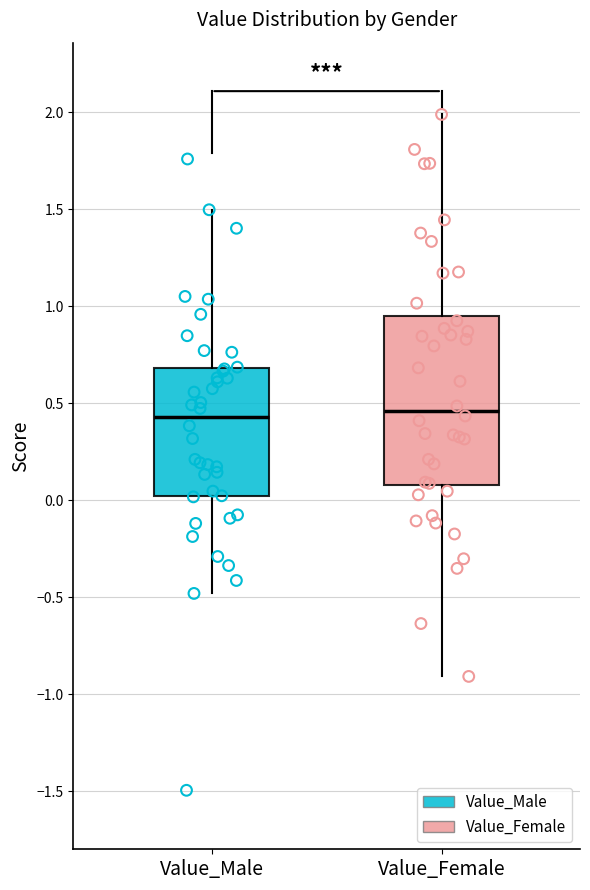

Reading left to right, read every box against the y-axis: the position of its median line, the range the box covers, and the ends of its whiskers. The values are not printed on the chart, so give them approximately, as read against the axis.

Value_Male: median 0.45, box 0.00 to 0.70, whiskers -0.50 to 1.50
Value_Female: median 0.45, box 0.10 to 0.95, whiskers -0.90 to 2.00